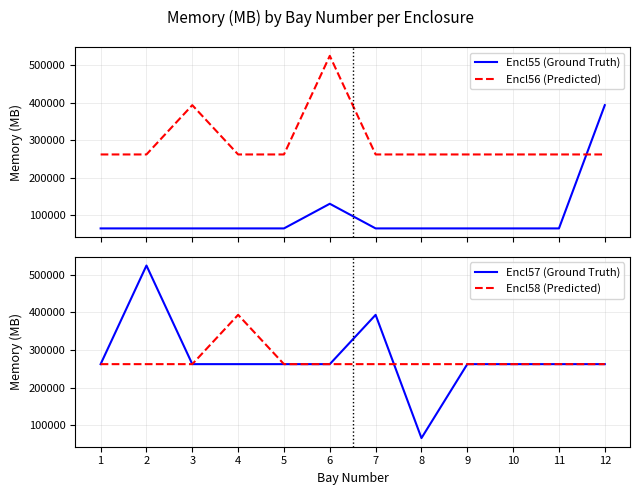

Where is the first local maximum for Encl55 (Ground Truth)?

6